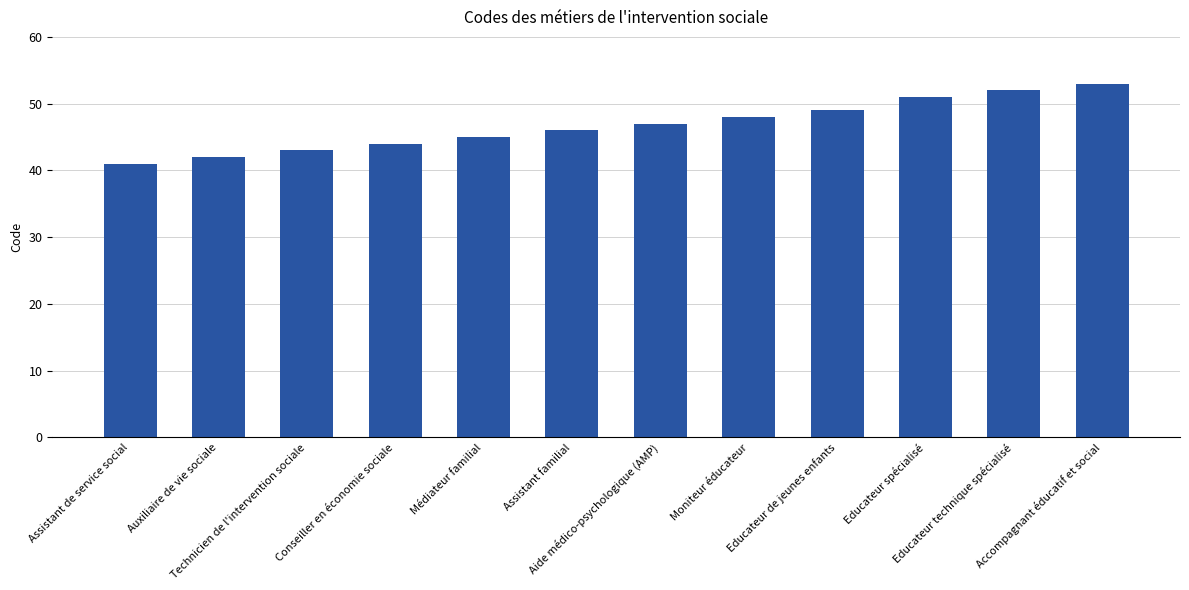

At which label is the value closest to 47?

Aide médico-psychologique (AMP)